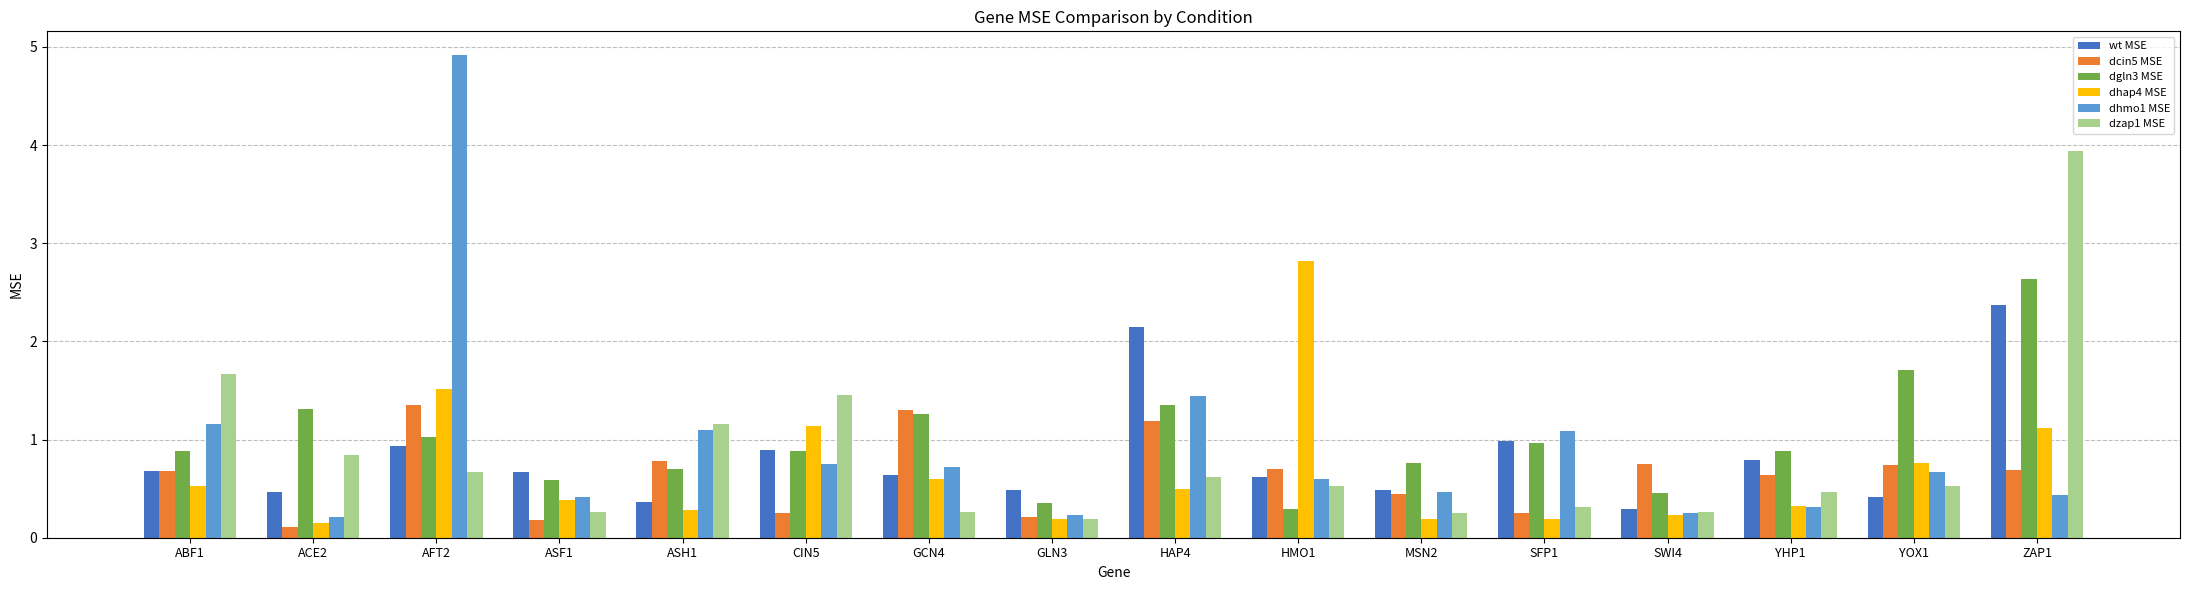

At which category is the sum across all series the highest?

ZAP1